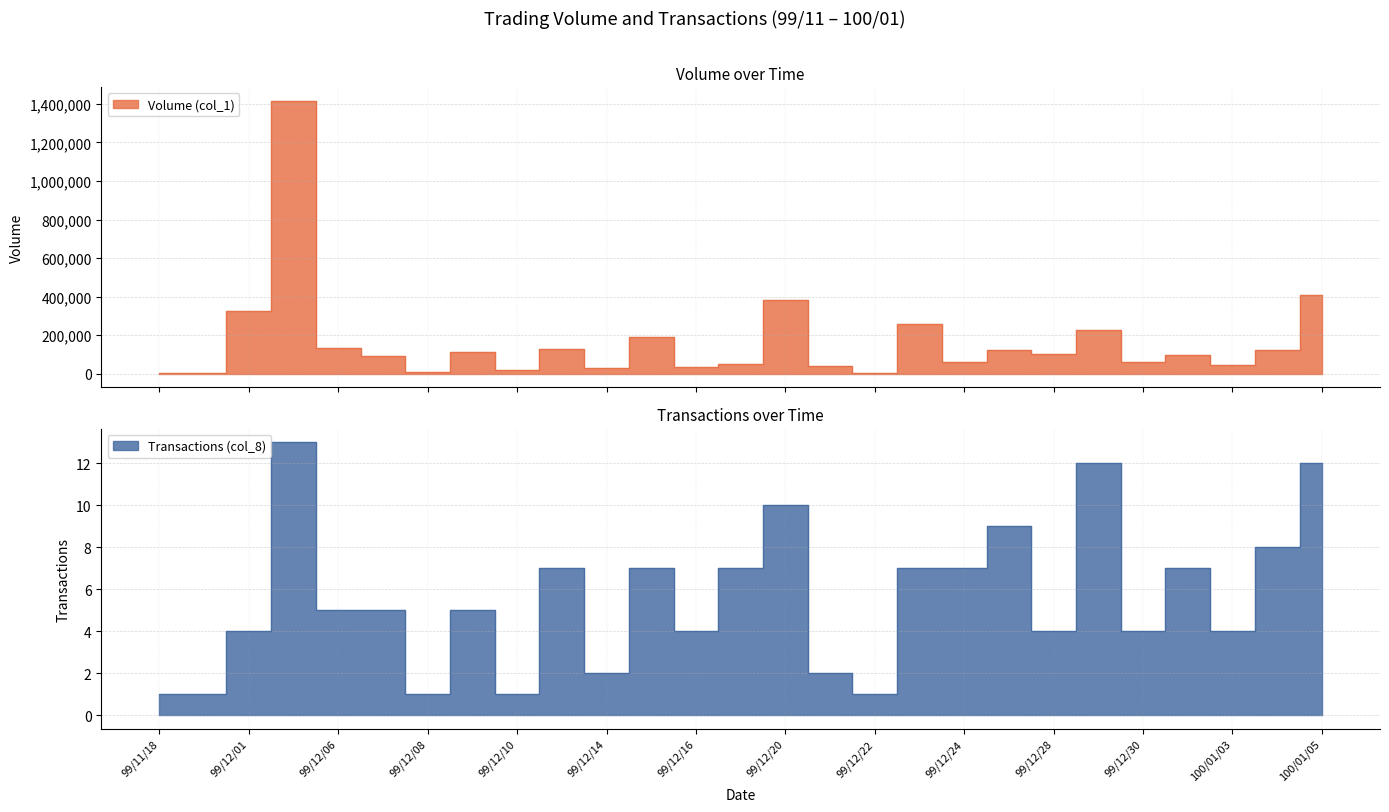

Rank the series by their average value, from highest to lowest.

Volume (col_1), Transactions (col_8)